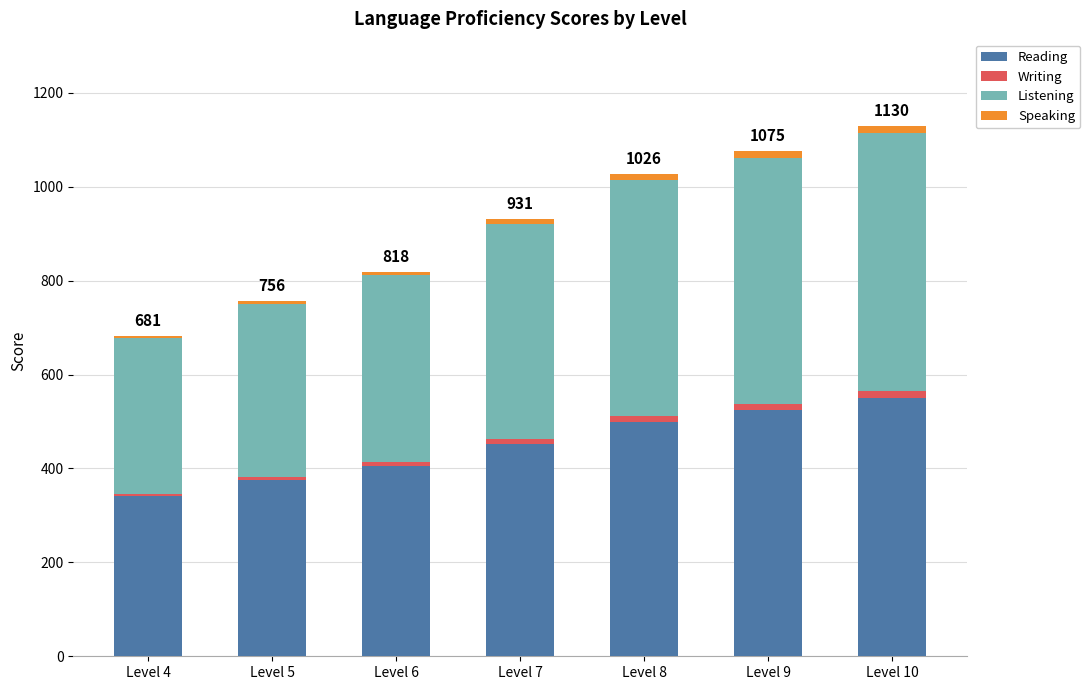

What is the lowest value of the Reading series?

342